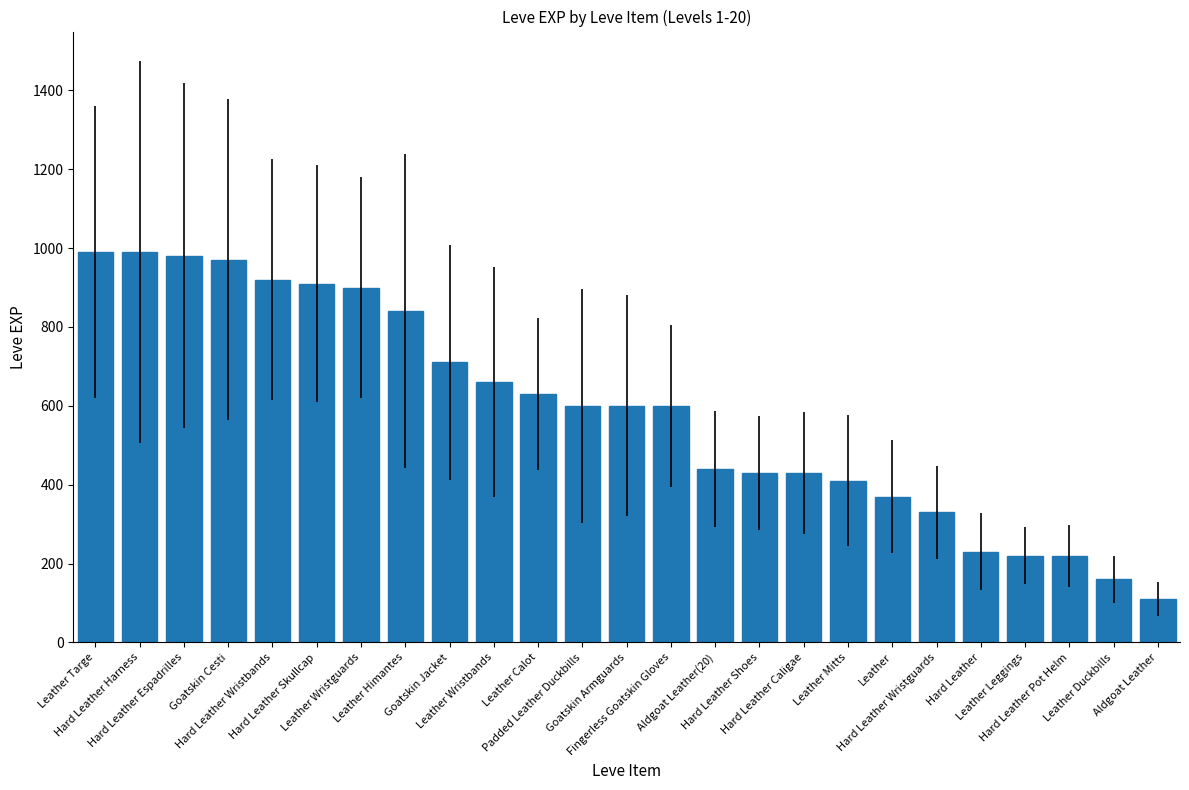

What is the maximum value shown in the chart?

990